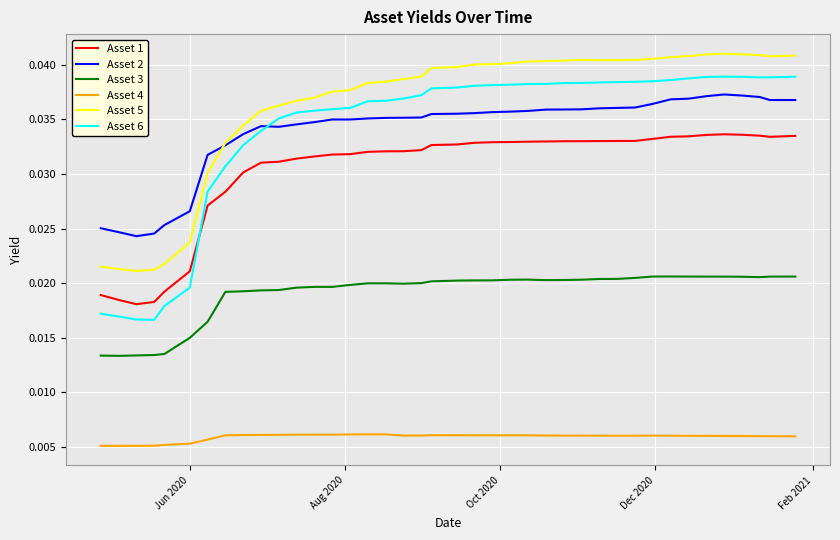

In Asset 2, how many points are higher than both neighbors (excluding endpoints)?

3